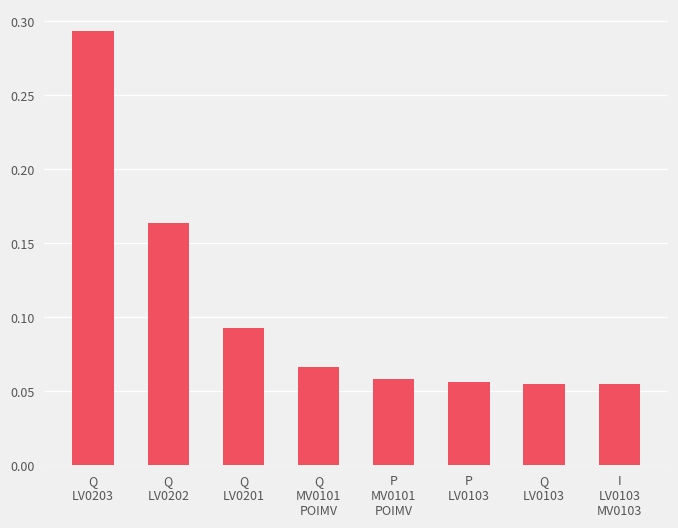

True or false: the data shows 0.1 at Q
LV0202.

False